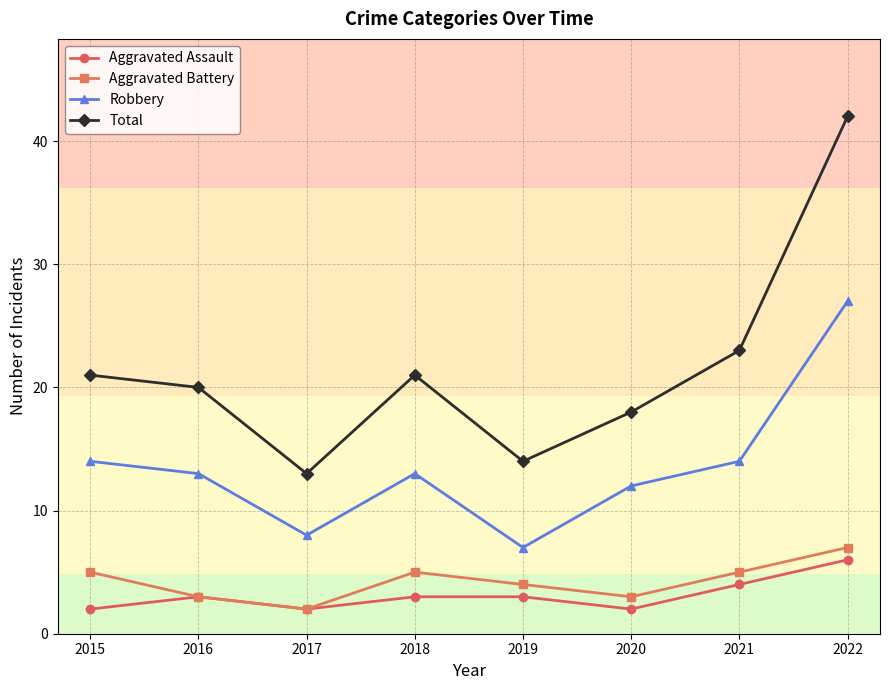

The Total series shows 20 at 2016. True or false?

True